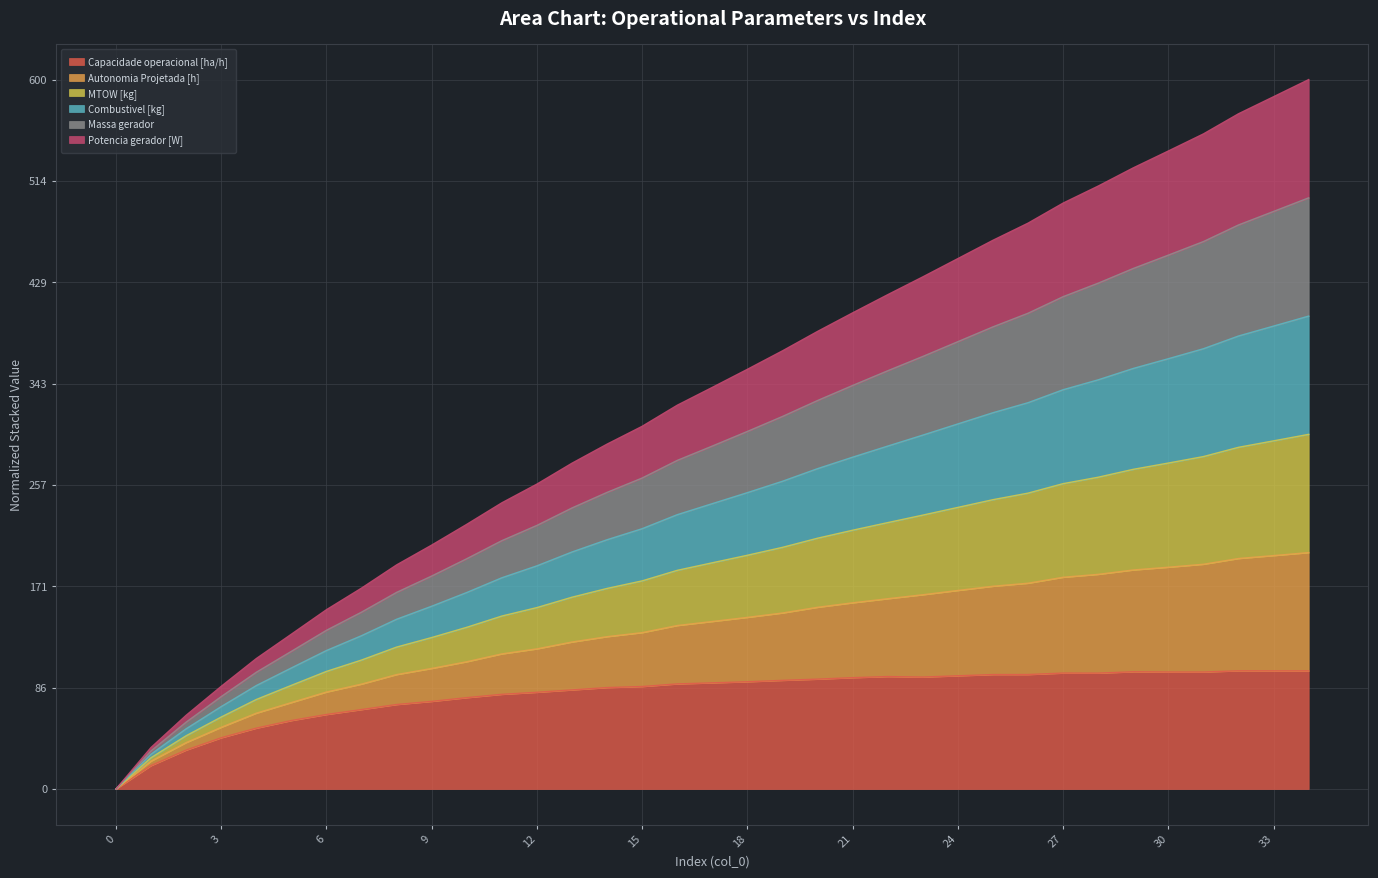

The Capacidade operacional [ha/h] series shows 130.5 at 27. True or false?

False